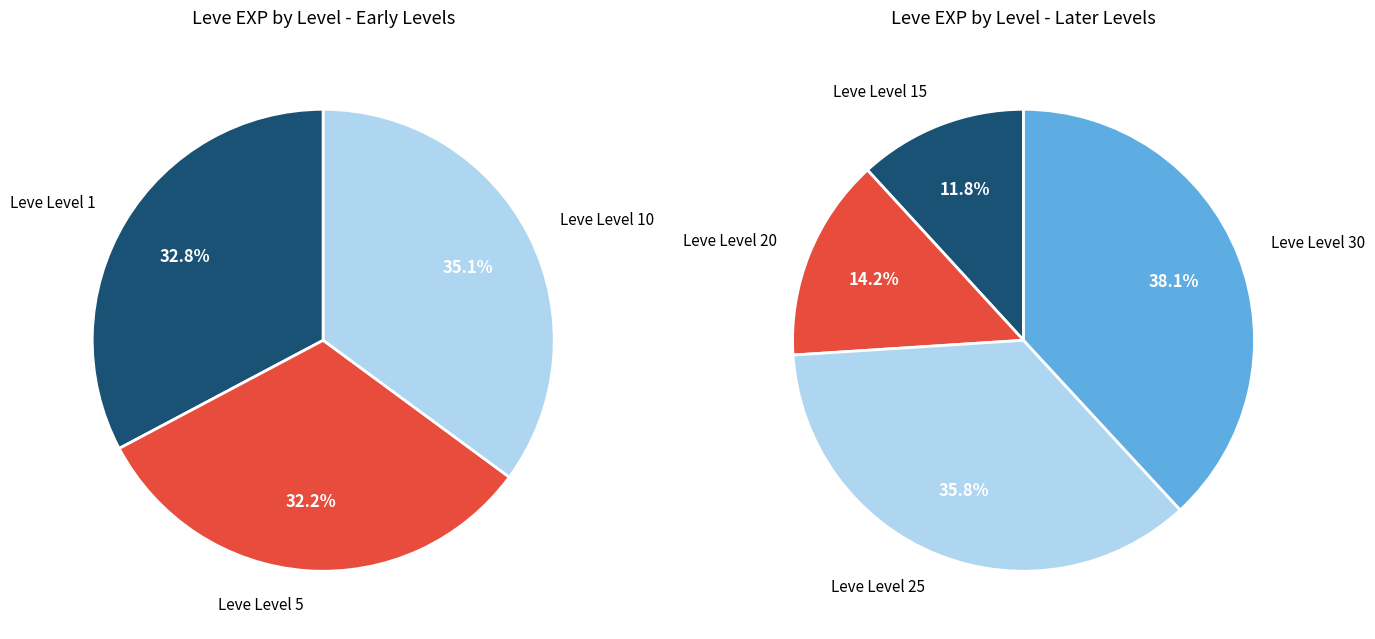

Does 10 represent more than half of the total?

No